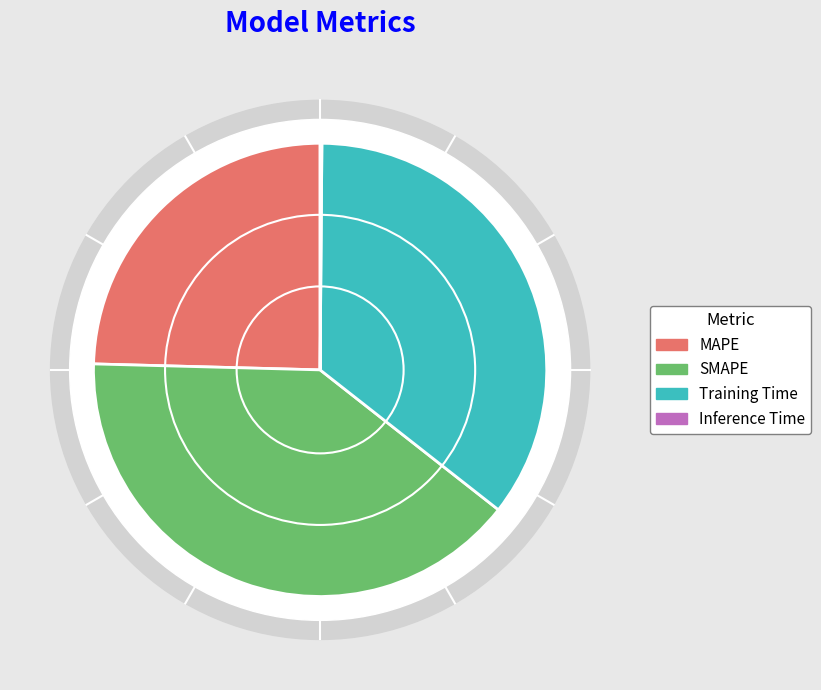

Is there a majority slice in this chart?

No